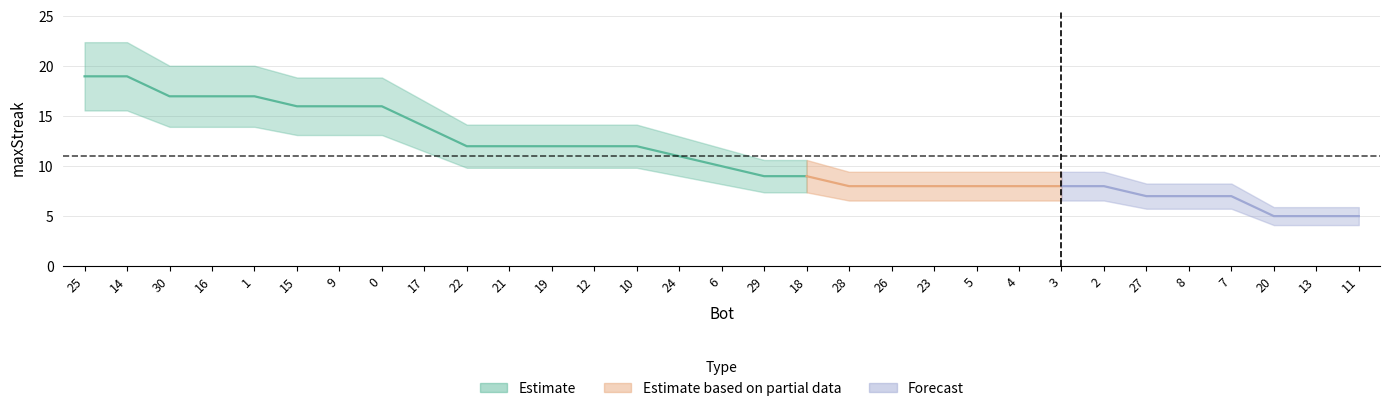

What is the sum of all values?

342